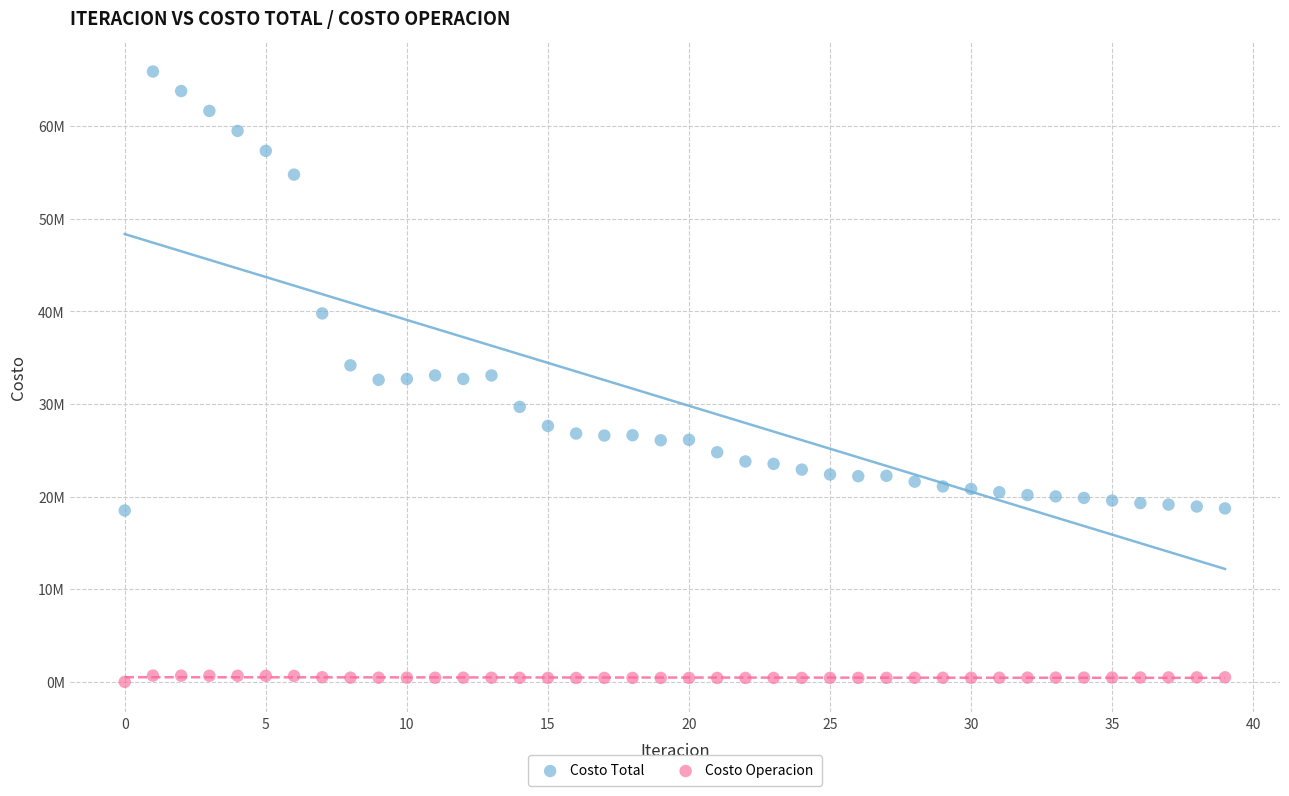

What are all the series names shown in the legend?

Costo Total, Costo Operacion